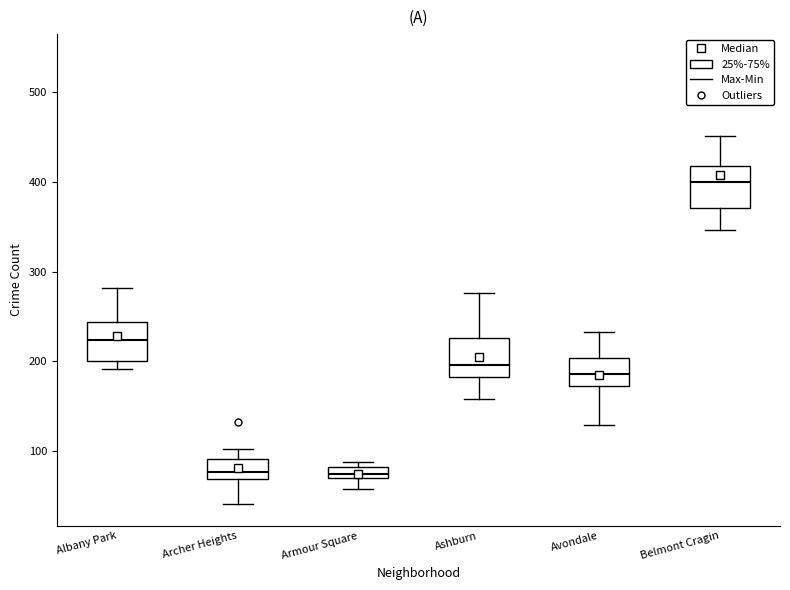

Where does the median line of the box for Archer Heights sit on the y-axis? The values are not printed on the chart, so give them approximately, as read against the axis.

80